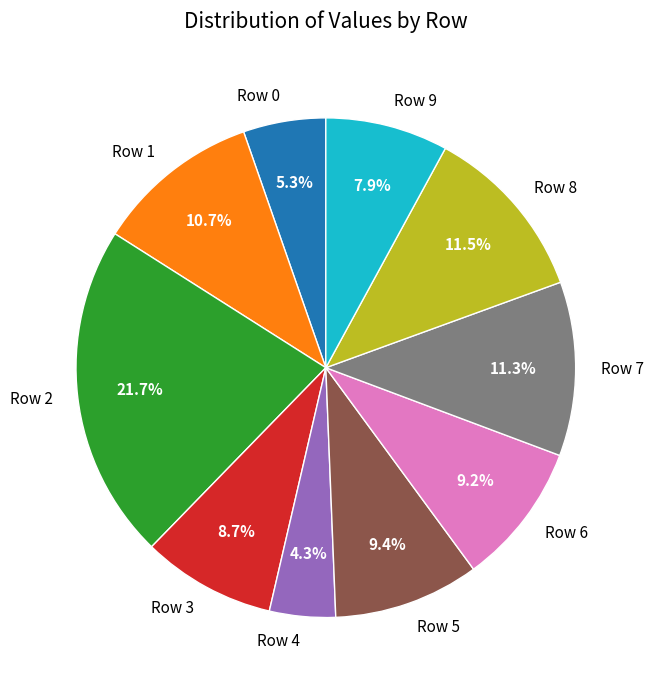

Which has a higher value, Row 2 or Row 9?

Row 2